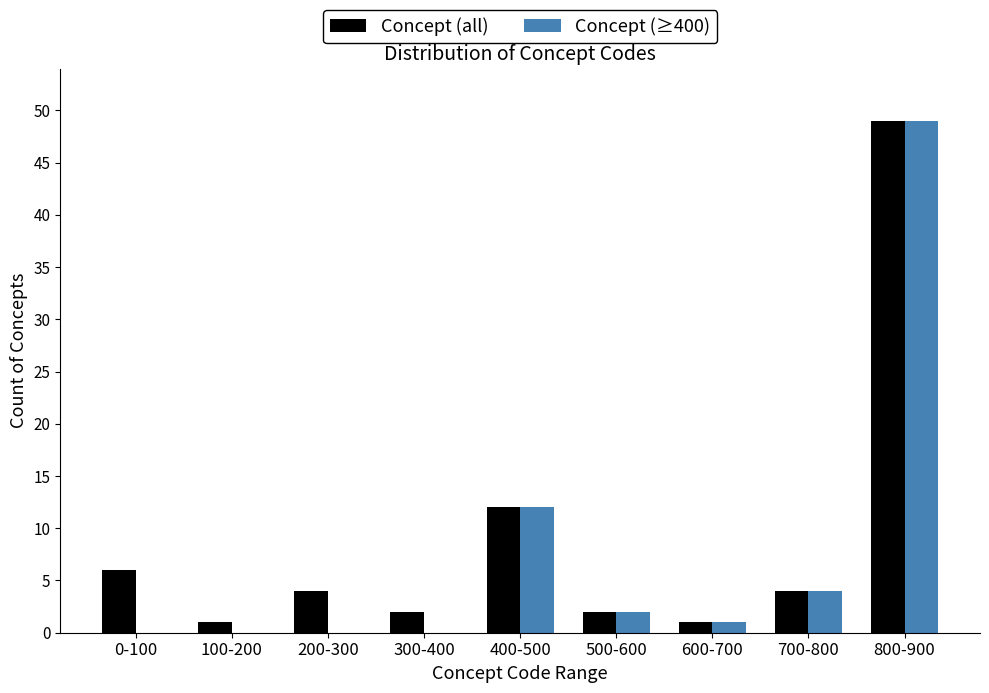

Reading left to right, list all the values displayed in this chart.

Concept (all): 0-100=6	100-200=1	200-300=4	300-400=2	400-500=12	500-600=2	600-700=1	700-800=4	800-900=49
Concept (≥400): 0-100=0	100-200=0	200-300=0	300-400=0	400-500=12	500-600=2	600-700=1	700-800=4	800-900=49